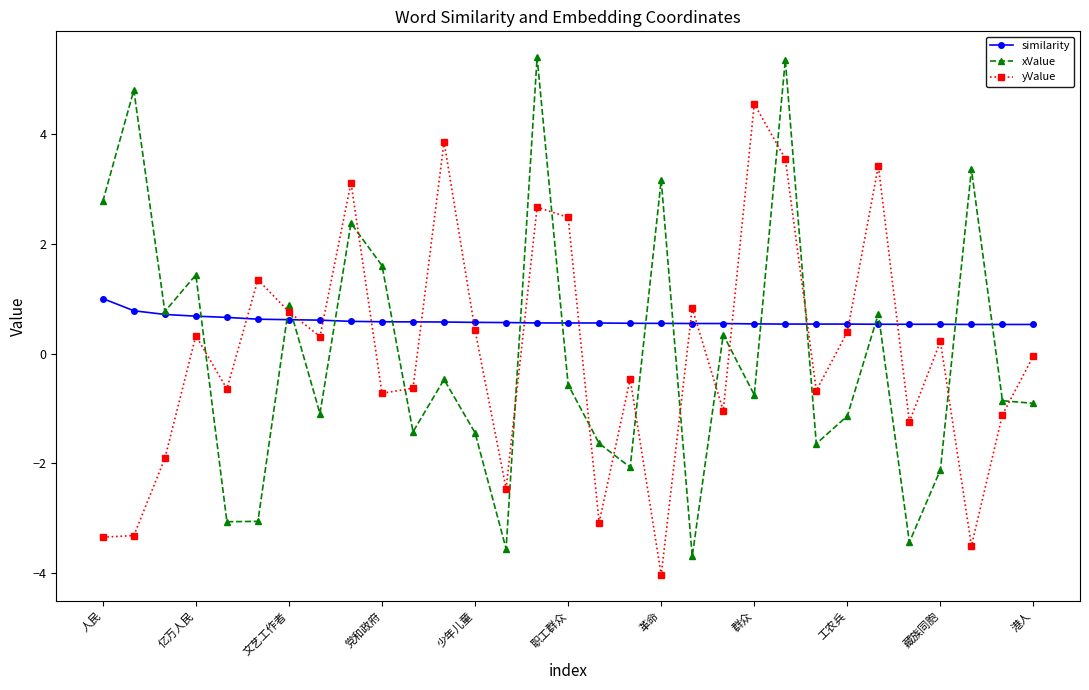

In xValue, how many points are higher than both neighbors (excluding endpoints)?

11